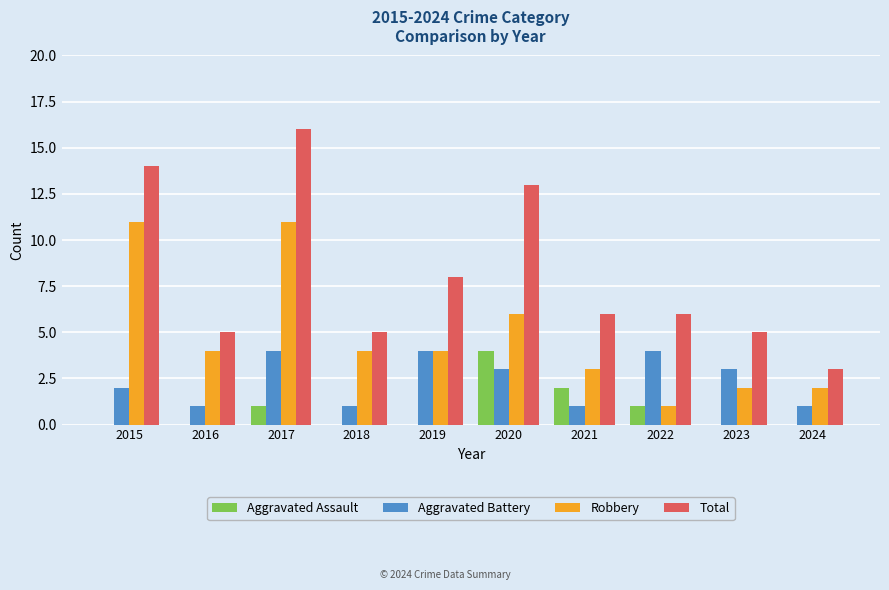

Reading right to left, transcribe all the data shown in this chart.

Aggravated Assault: 0	0	1	2	4	0	0	1	0	0
Aggravated Battery: 1	3	4	1	3	4	1	4	1	2
Robbery: 2	2	1	3	6	4	4	11	4	11
Total: 3	5	6	6	13	8	5	16	5	14